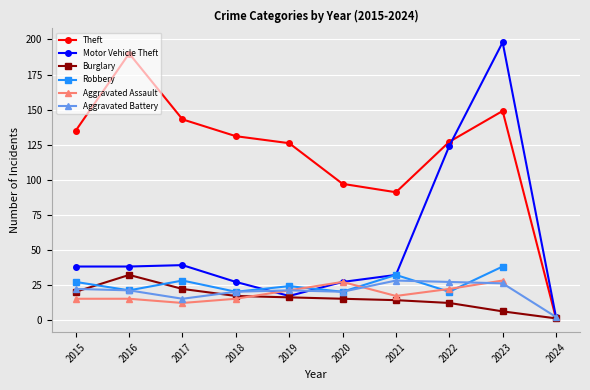

What is the minimum value shown in the chart?

1